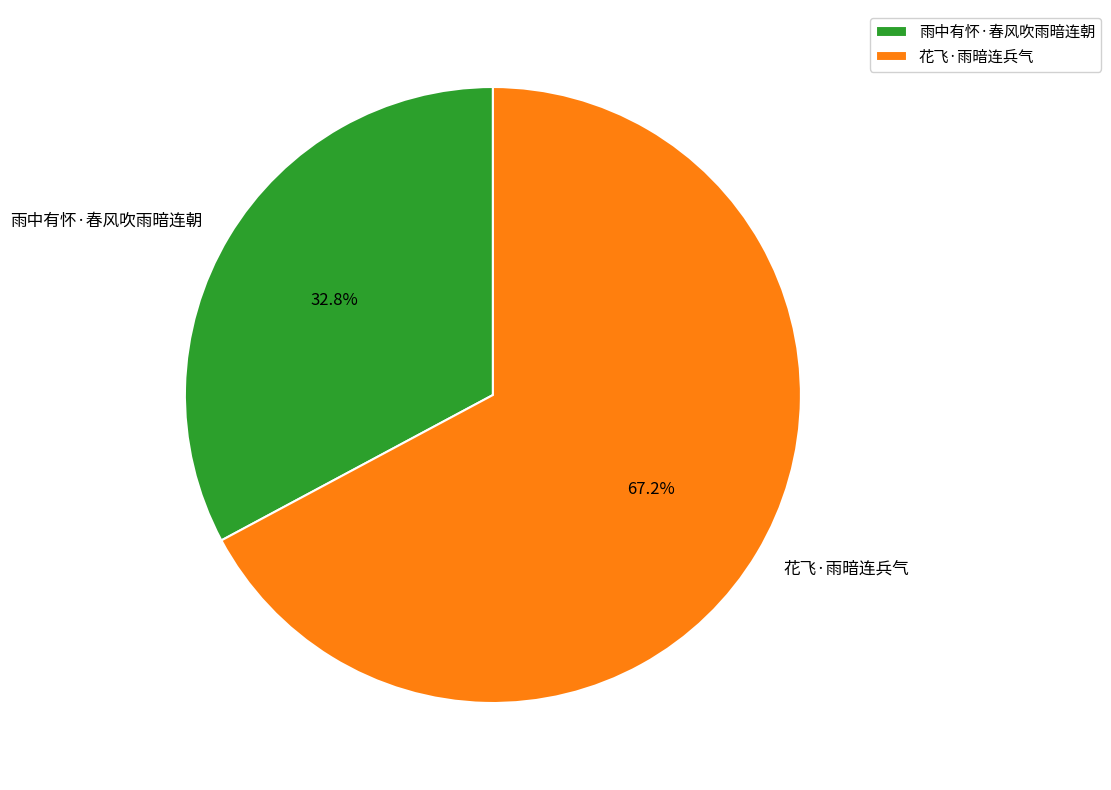

To the nearest percent, what is the difference between the 花飞·雨暗连兵气 and 雨中有怀·春风吹雨暗连朝 slice percentages?

34%